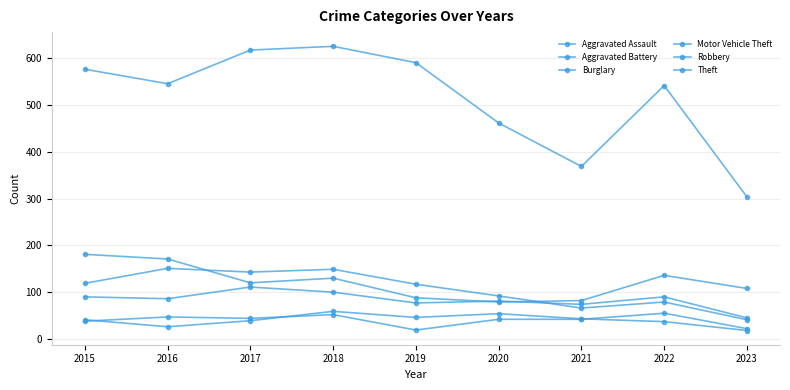

How many interior local valleys does the Aggravated Battery series have?

2